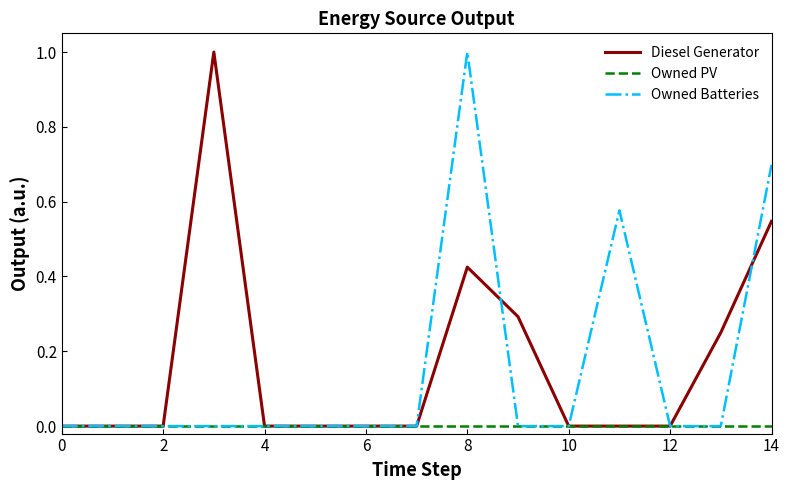

What is the maximum value shown in the chart?

1.0